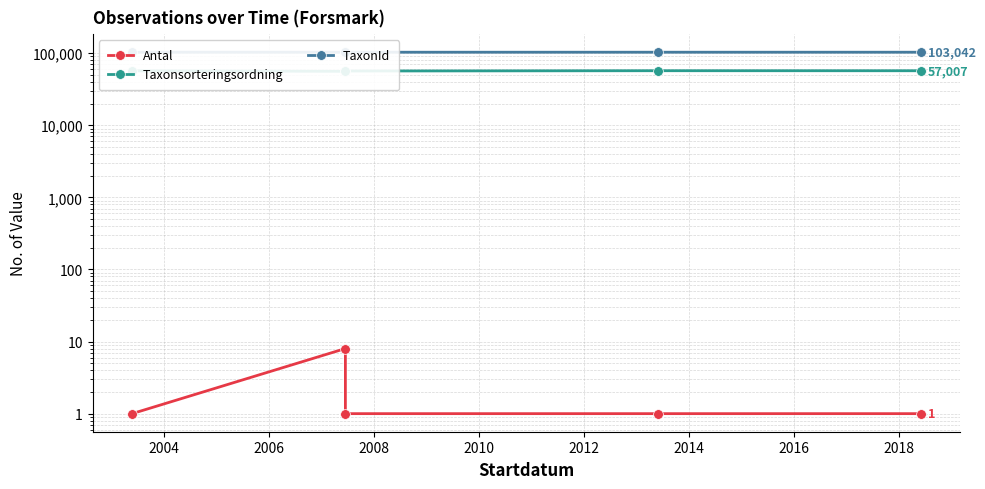

Is this an area chart (filled region under the line)?

No